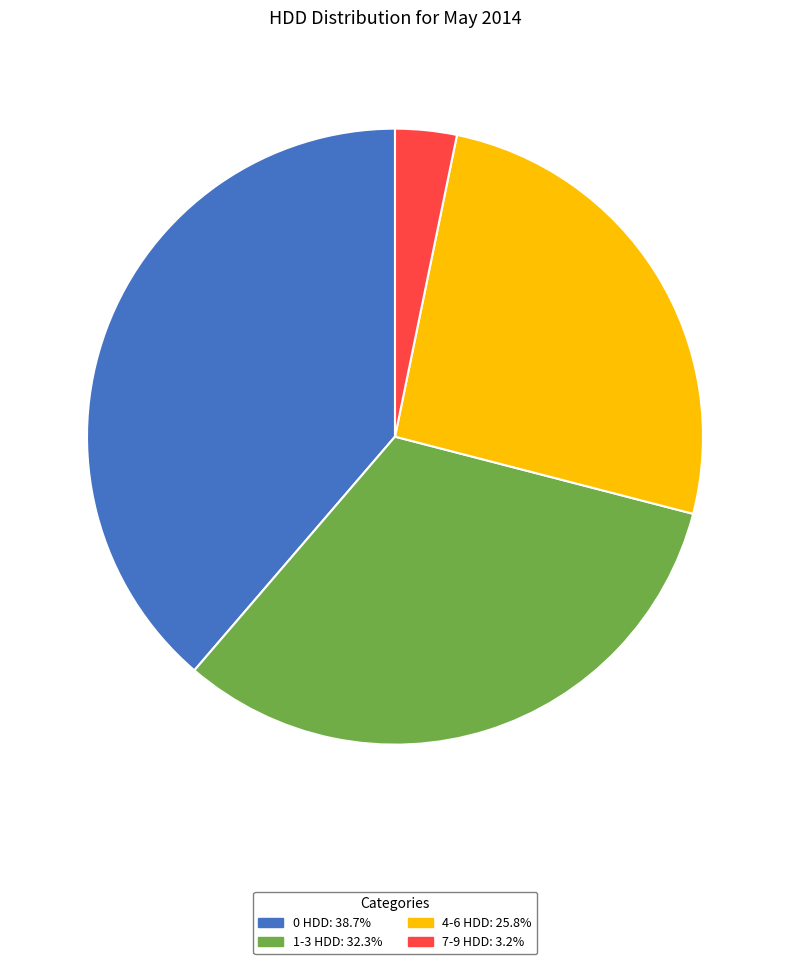

Does any single category account for the majority?

No